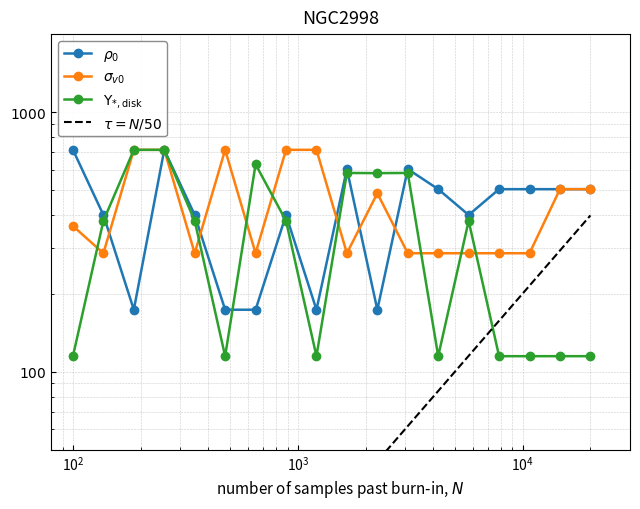

Reading left to right, what are all the values shown in this chart?

col_10: 716.0	401.6	173.2	716.0	401.6	173.2	173.2	401.6	173.2	603.6	173.2	603.6	505.0	401.6	505.0	505.0	505.0	505.0
col_9: 364.0	285.9	716.0	716.0	285.9	716.0	285.9	716.0	716.0	285.9	486.9	285.9	285.9	285.9	285.9	285.9	505.0	505.0
col_13: 114.7	381.2	716.0	716.0	381.2	114.7	629.7	381.2	114.7	583.2	582.2	583.2	114.7	381.2	114.7	114.7	114.7	114.7